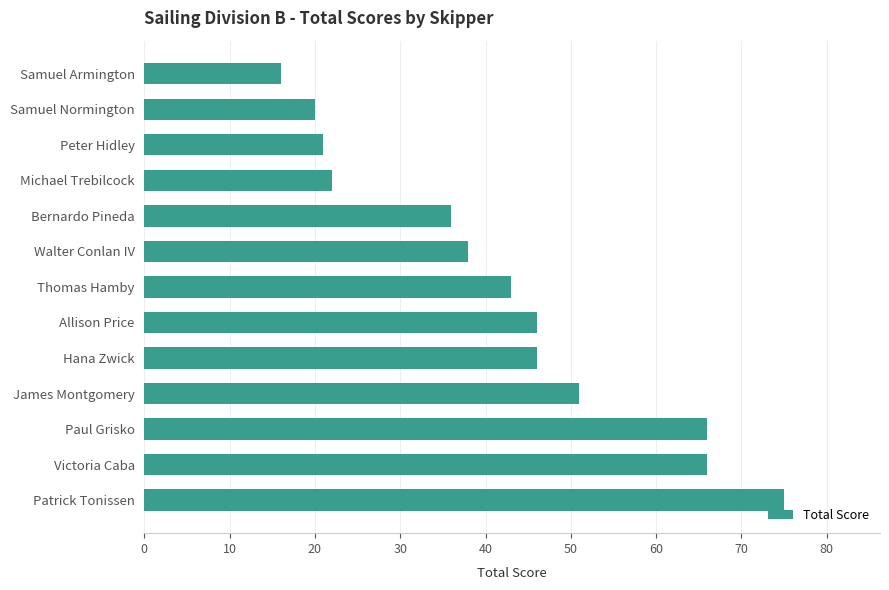

What value does the data have at Samuel Normington?

20